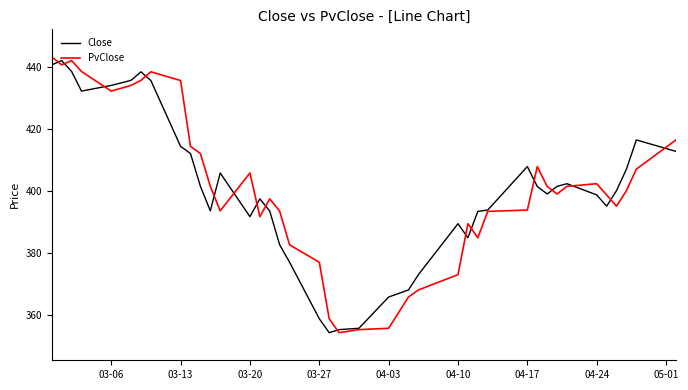

What is the minimum value for PvClose?

354.4